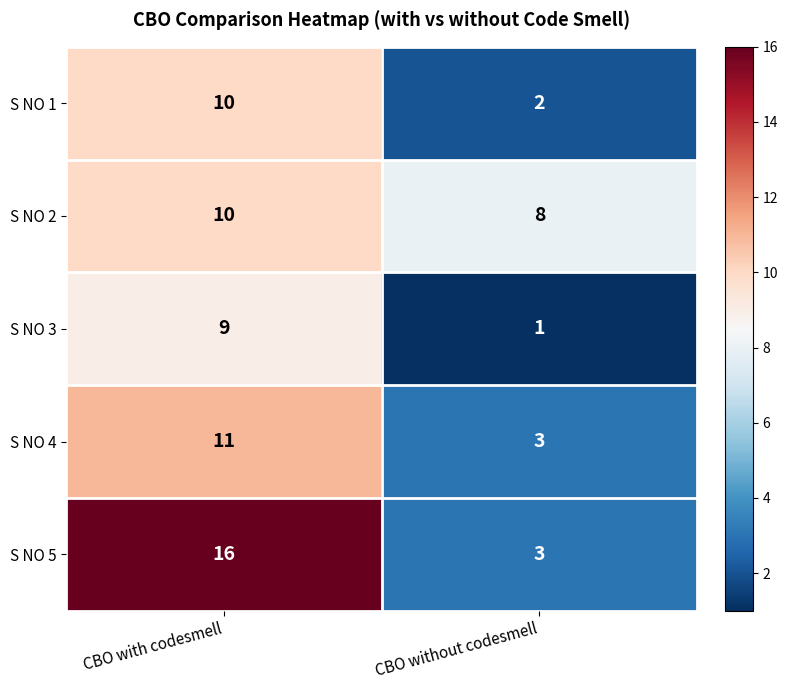

What is the sum of the S NO 2 values at CBO without codesmell and CBO with codesmell?

18